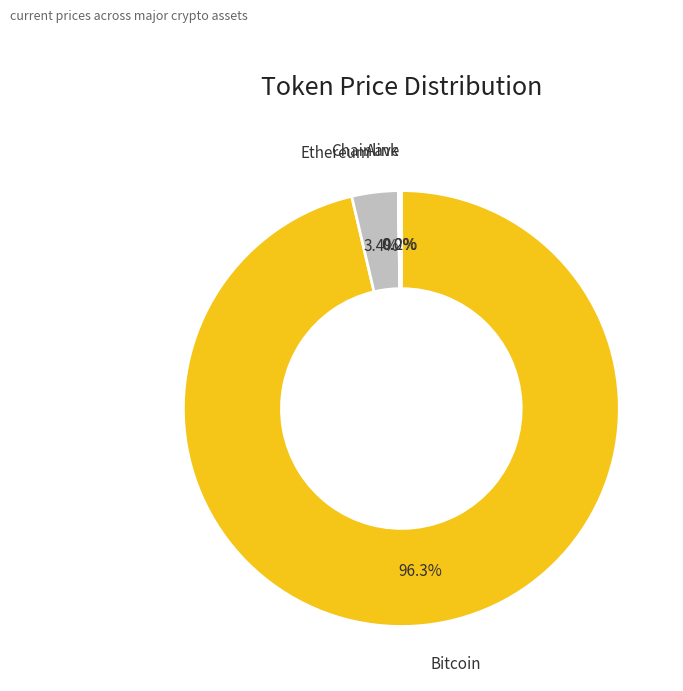

Which slice represents more than half of the pie?

Bitcoin